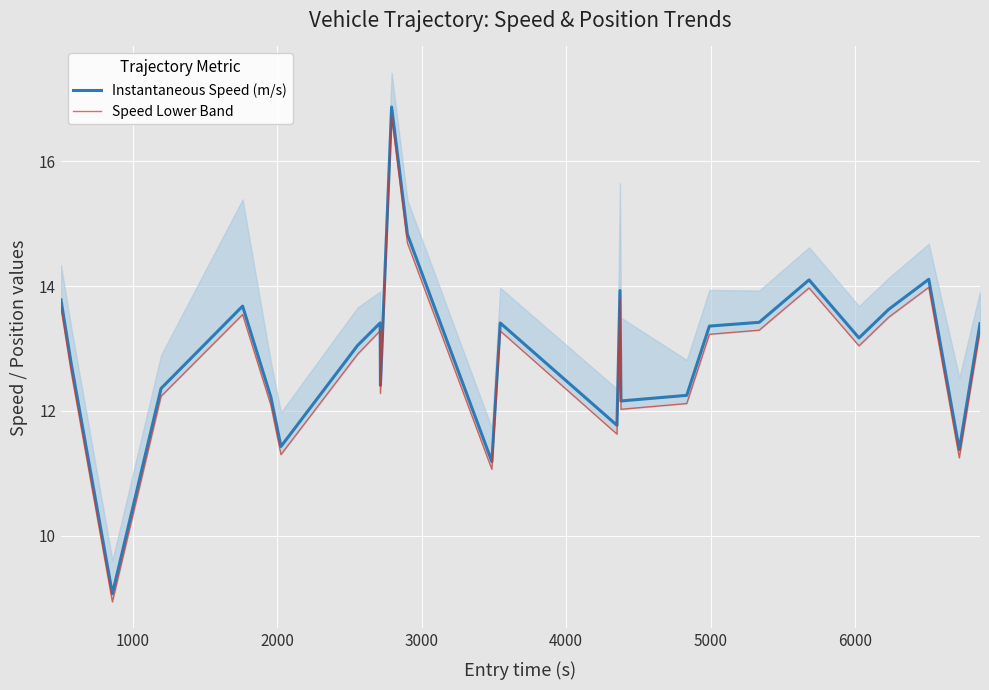

What is the minimum value for Instantaneous Speed (m/s)?

9.1